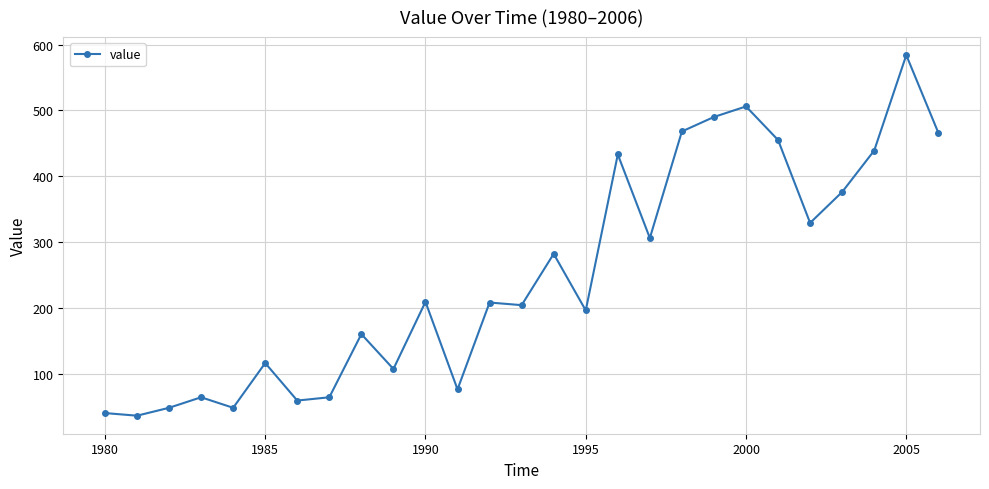

What is the difference between the maximum and minimum values?

548